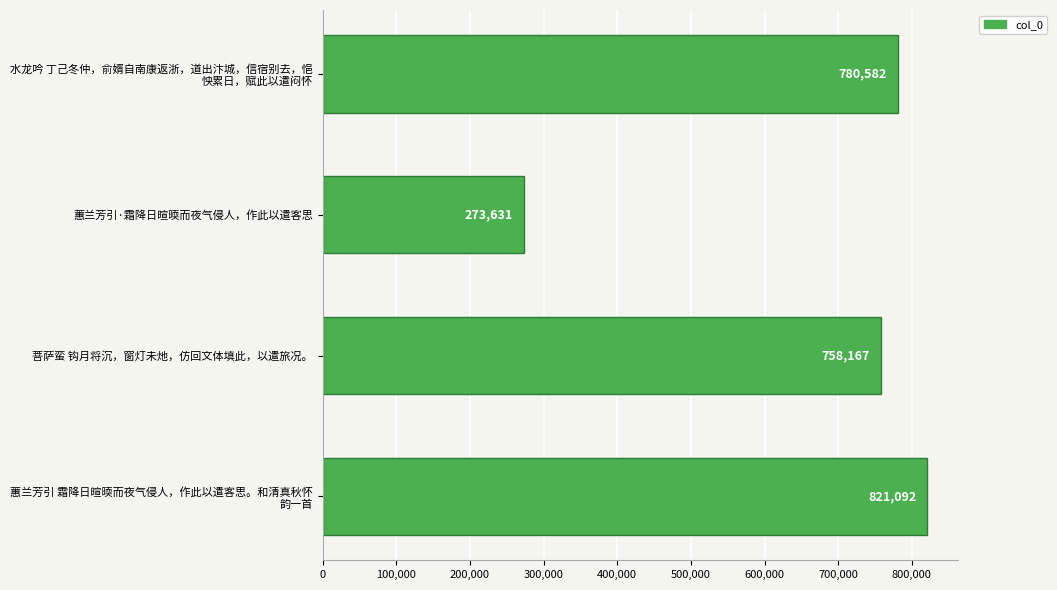

At which label is the value closest to 547361?

菩萨蛮 钩月将沉，窗灯未灺，仿回文体填此，以遣旅况。